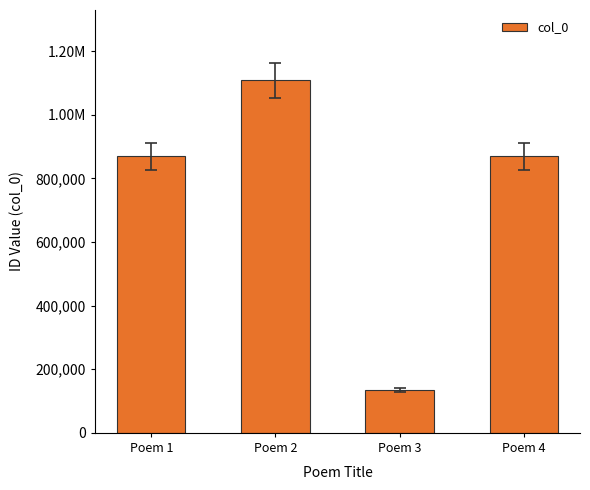

Is it true that the value at Poem 1 is 1555093?

False